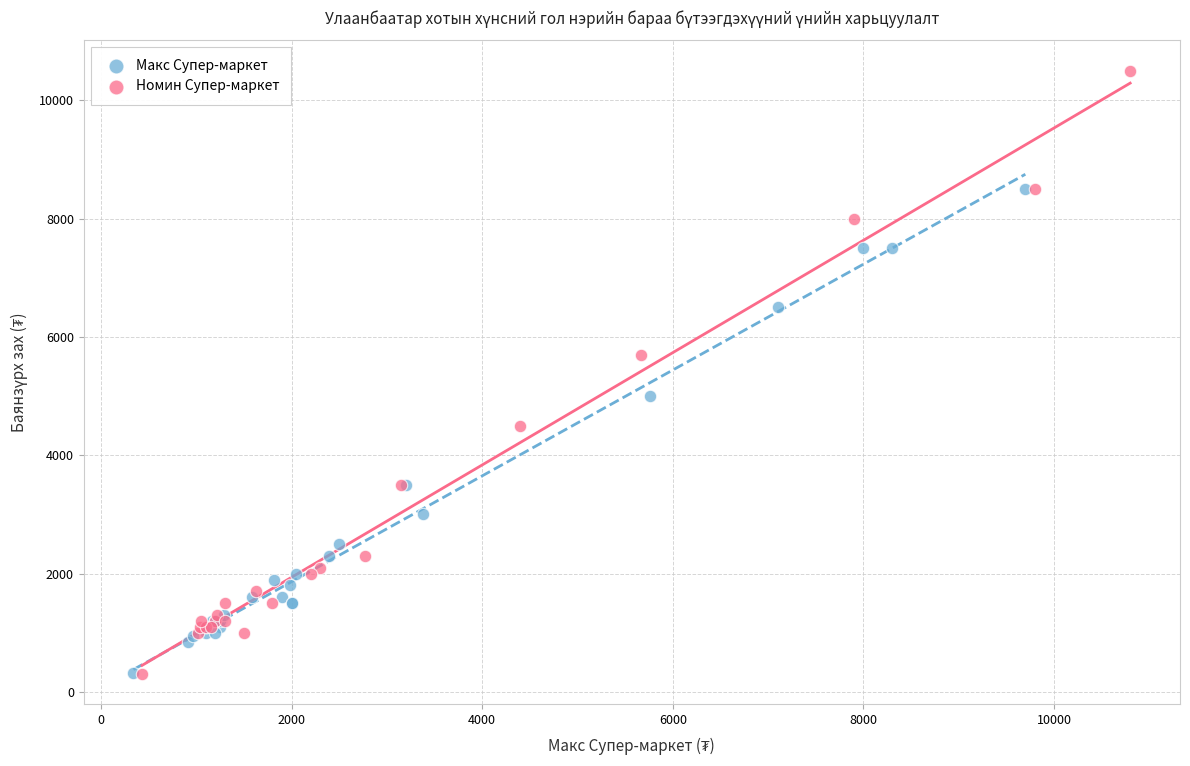

Which series reaches the maximum Y coordinate?

Номин Супер-маркет